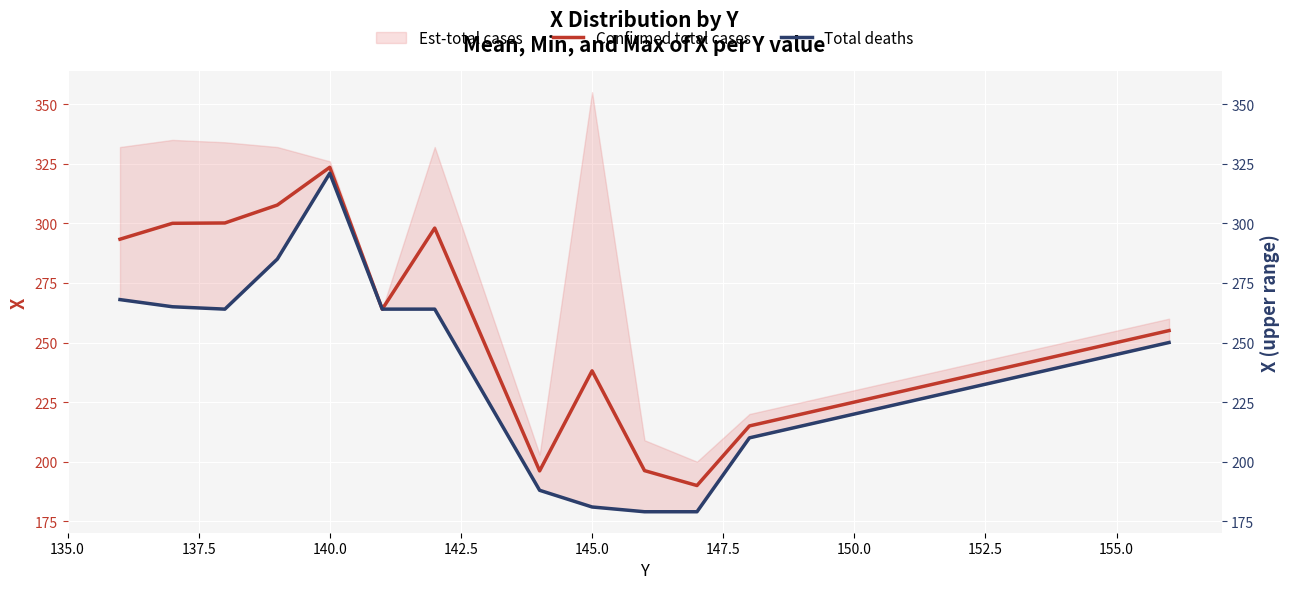

True or false: Total deaths and Confirmed total cases intersect in this chart.

False